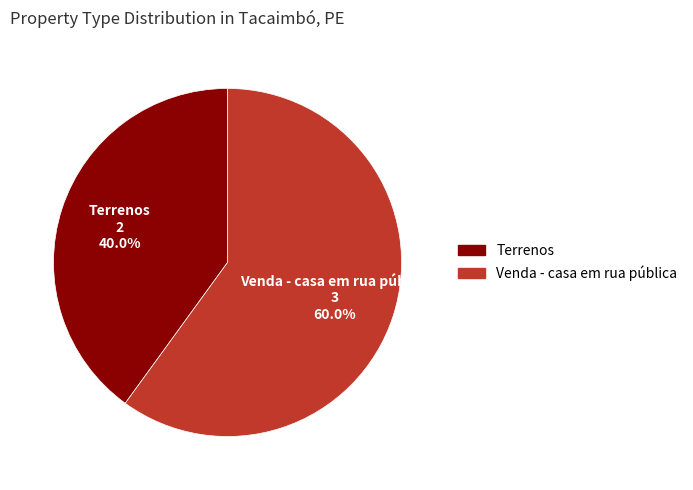

To the nearest percent, what percentage of the pie is Terrenos?

40%